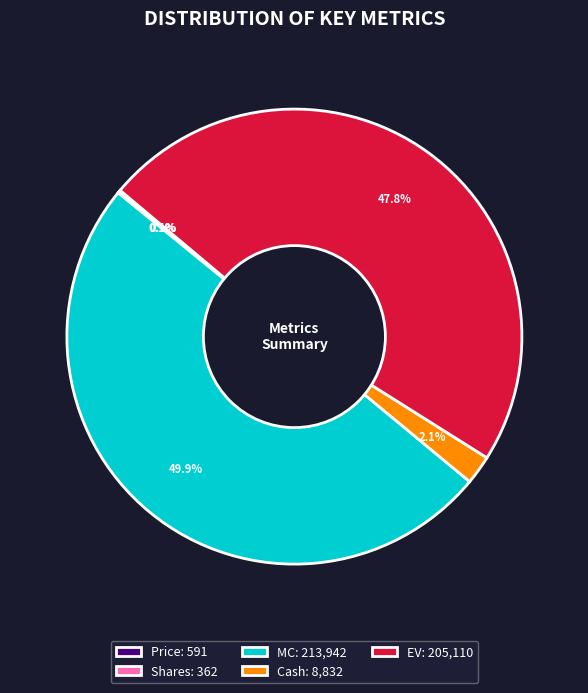

How much of the chart is everything except Cash: 8,832?

97.9%